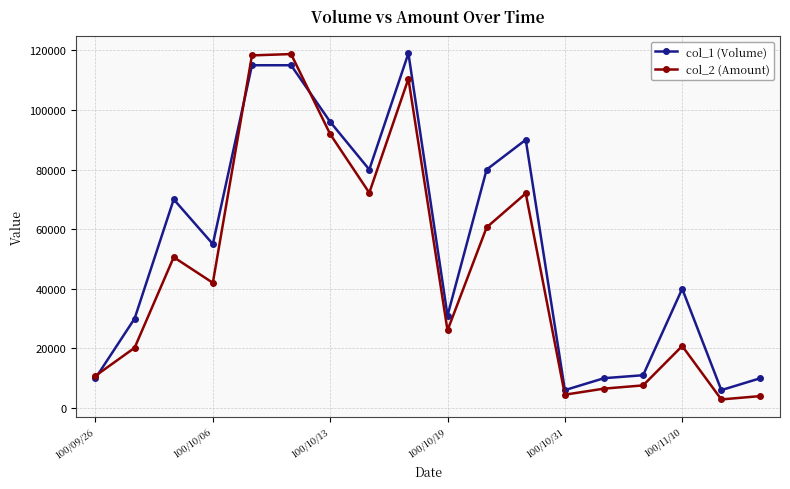

What is the difference between the maximum and minimum values in the col_2 (Amount) series?

115870